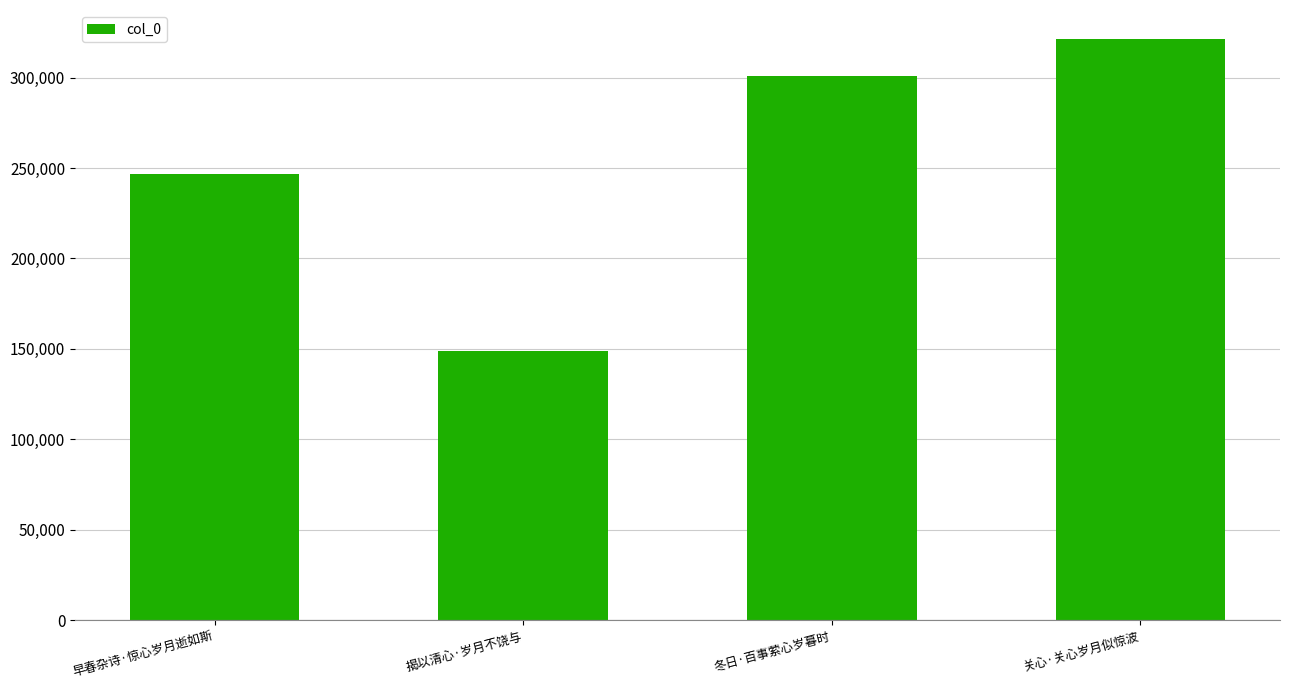

Rank the categories by value from lowest to highest.

揭以清心·岁月不饶与, 早春杂诗·惊心岁月逝如斯, 冬日·百事萦心岁暮时, 关心·关心岁月似惊波